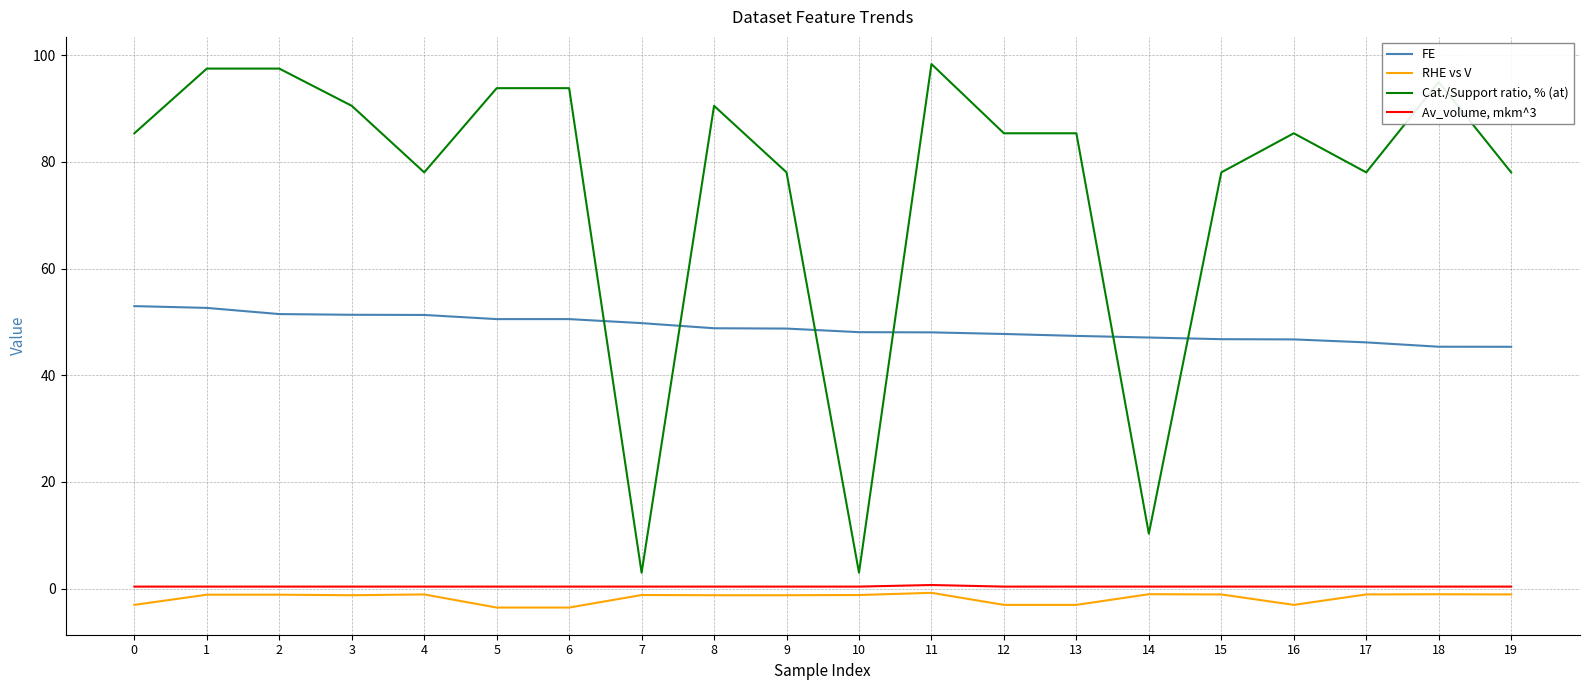

Which series has the largest total across all categories?

Cat./Support ratio, % (at)